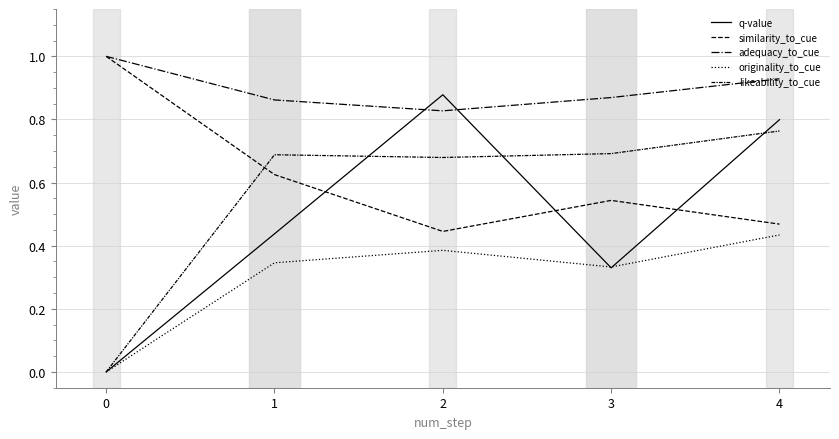

Does the chart display data point markers on the line(s)?

No